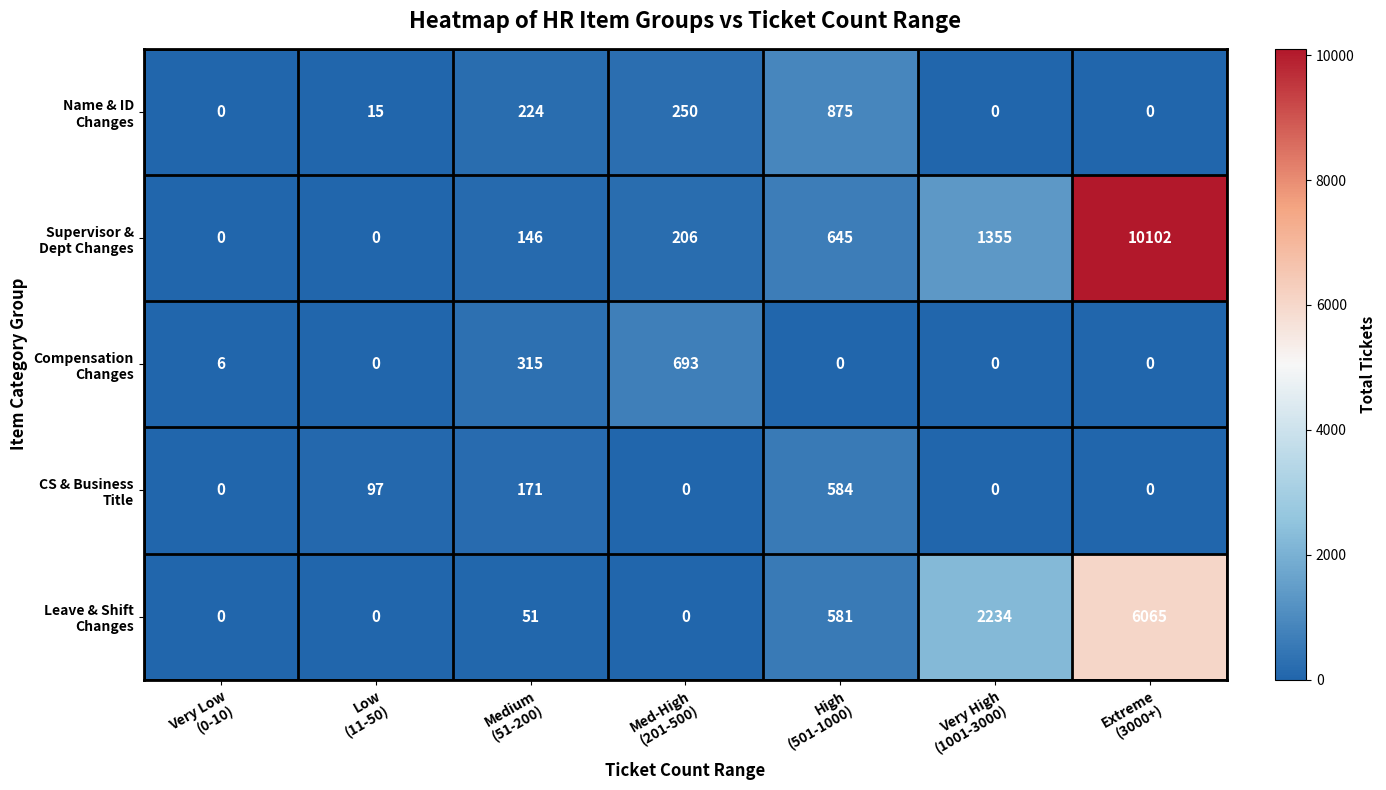

How many categories are shown in the chart?

7